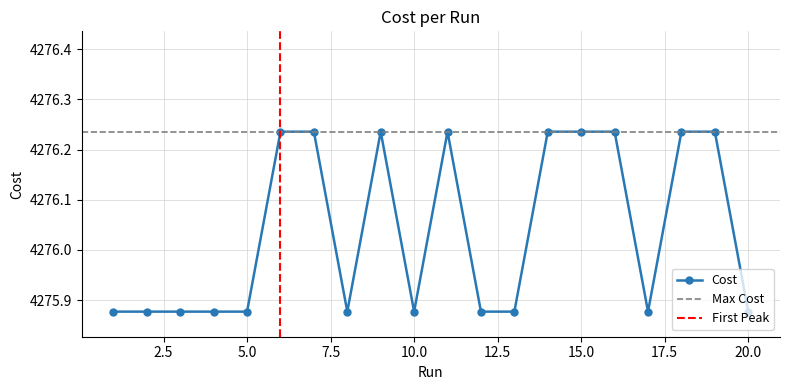

Does the chart display data point markers on the line(s)?

Yes